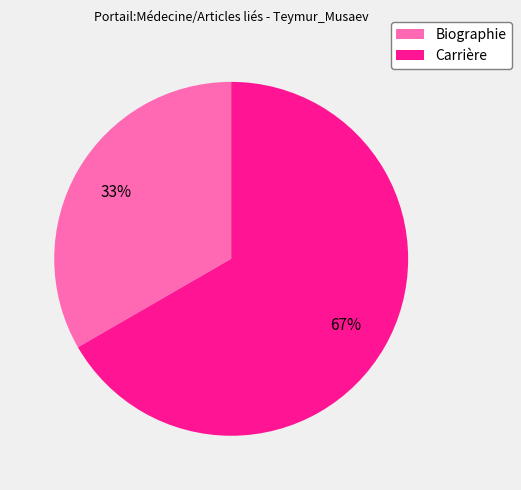

To the nearest percent, what is the average slice percentage?

50%